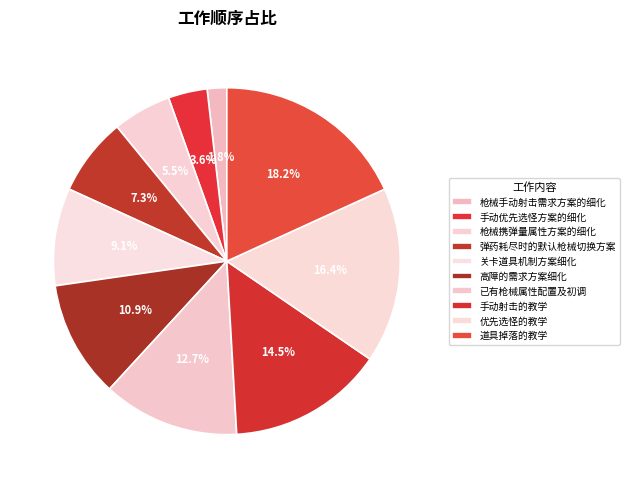

What percentage is the 道具掉落的教学 slice, to the nearest percent?

18%